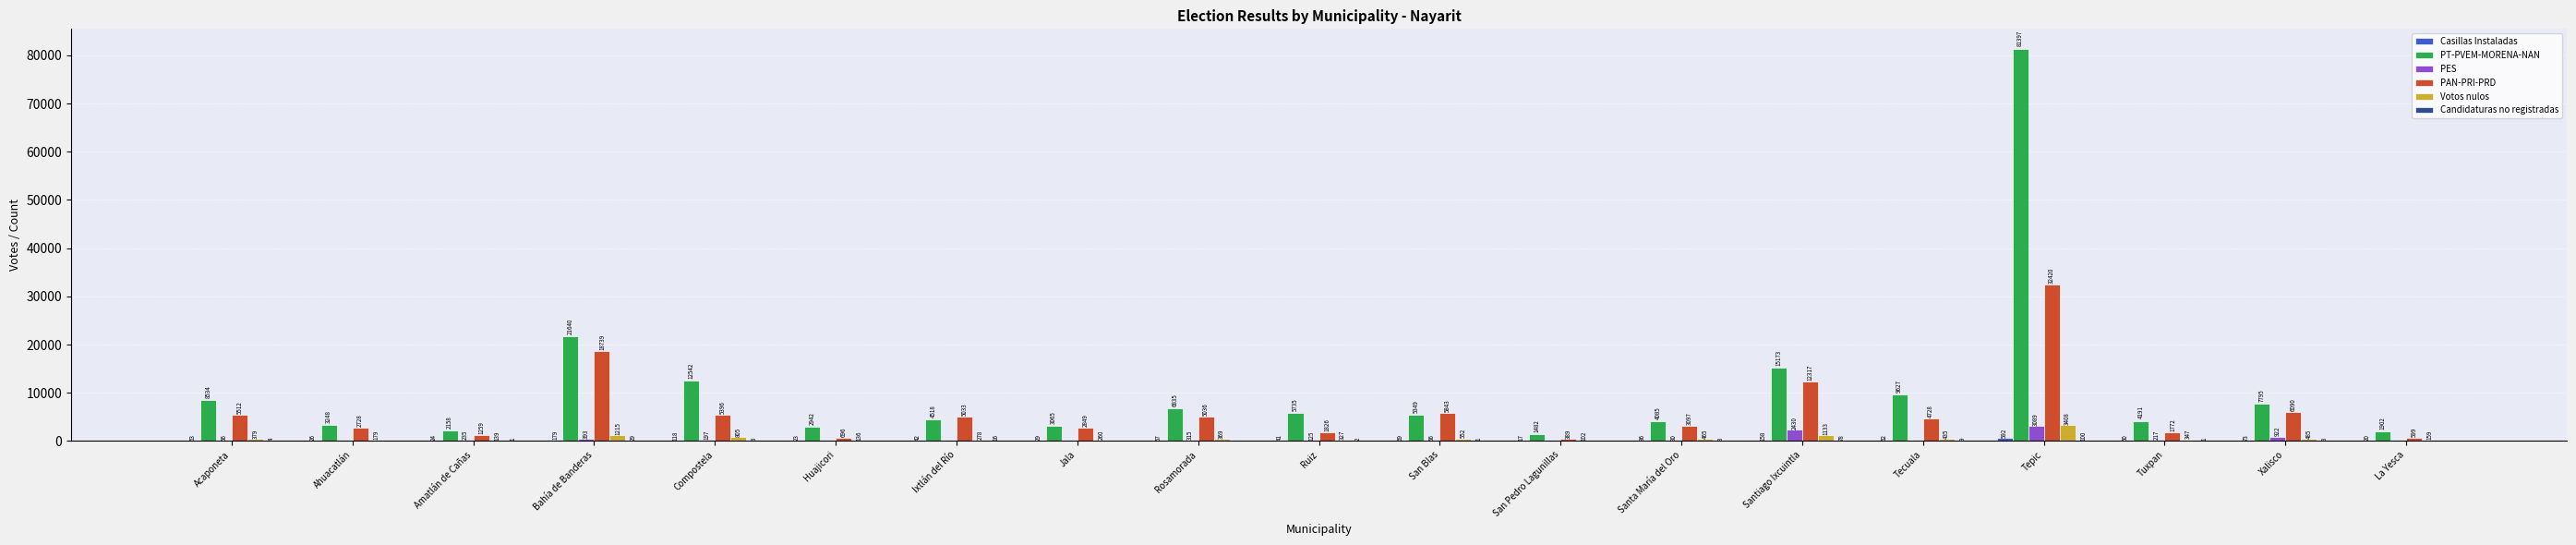

True or false: PES has a value of 125 at Ruiz.

True